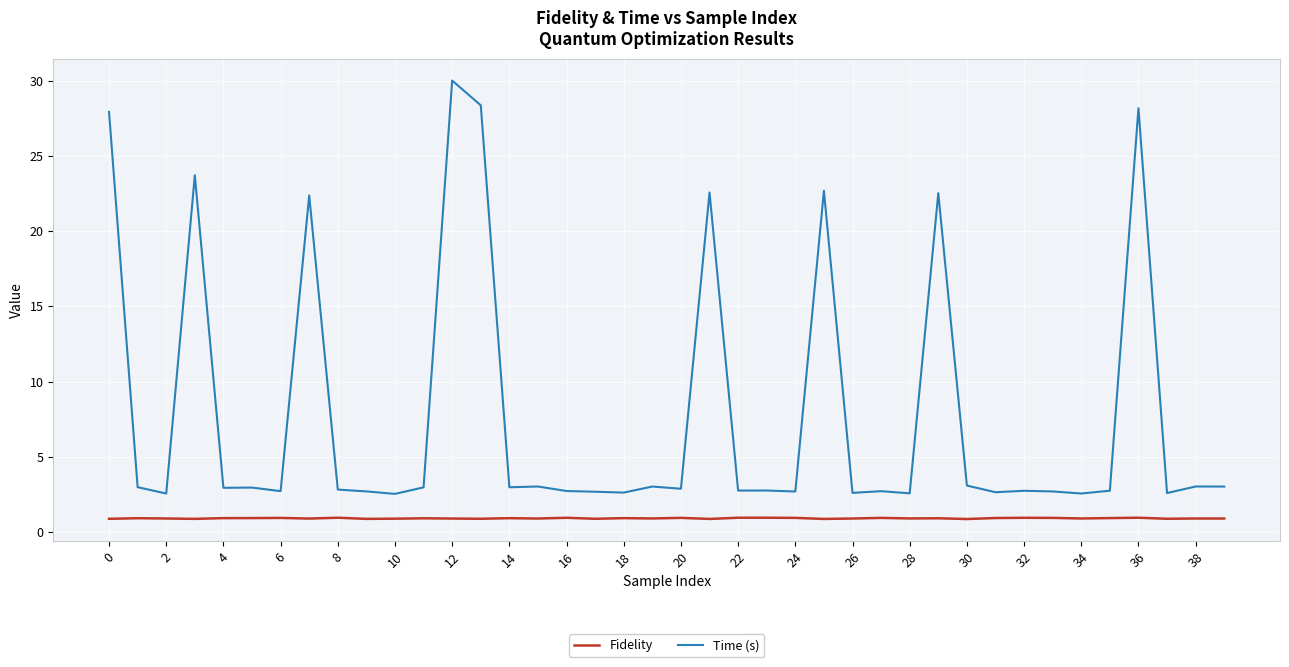

True or false: Fidelity and Time (s) cross at least once.

False